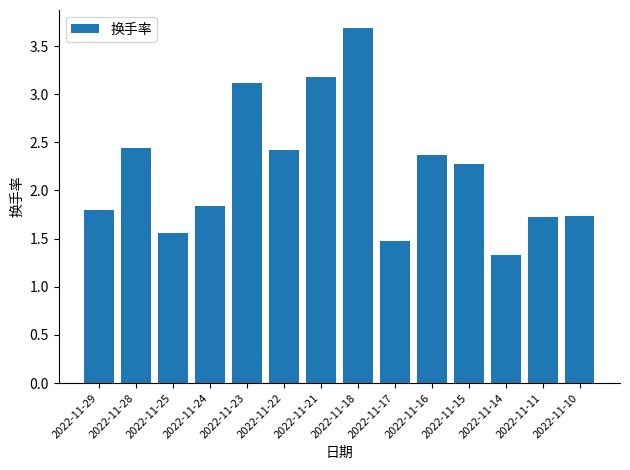

What is the difference between the values at 2022-11-22 and 2022-11-17?

0.9